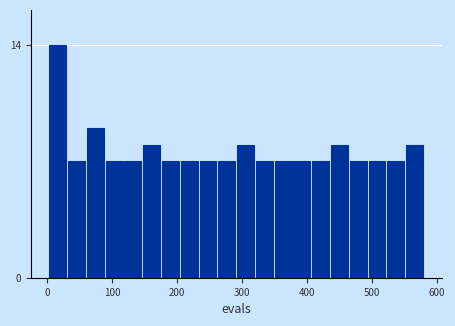

Read against the x-axis, roughly where is the centre of the tallest bar?

20